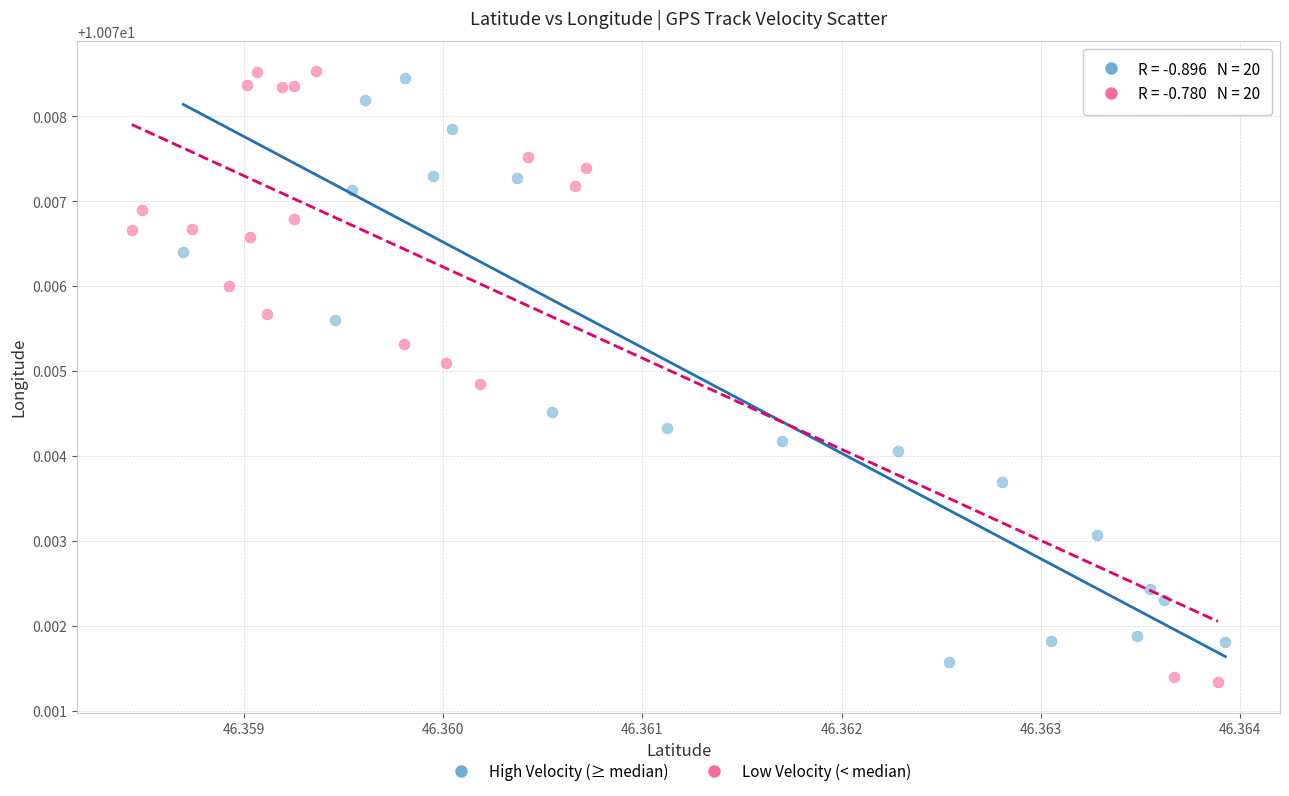

Which series reaches the maximum Y coordinate?

Low Velocity (< median)